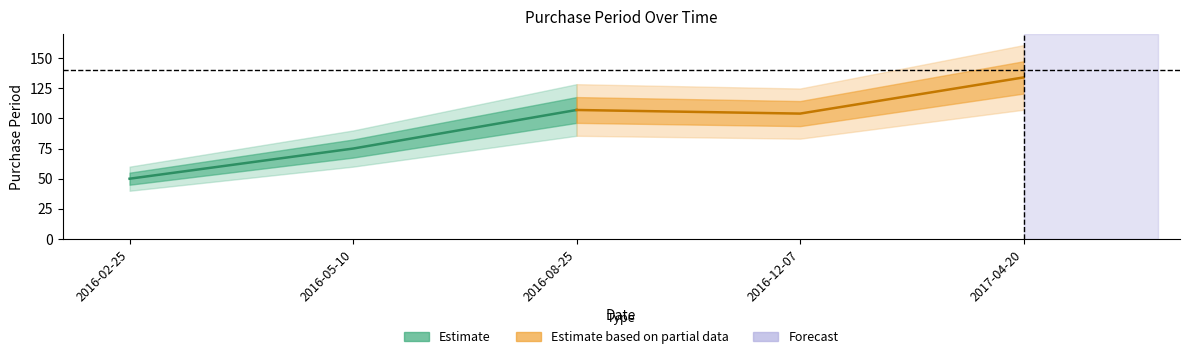

Between 2016-05-10 and 2016-08-25, which is larger?

2016-08-25